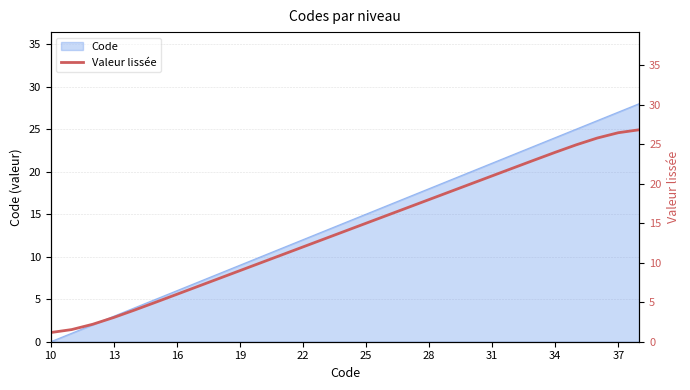

How many data points does each series have?

29